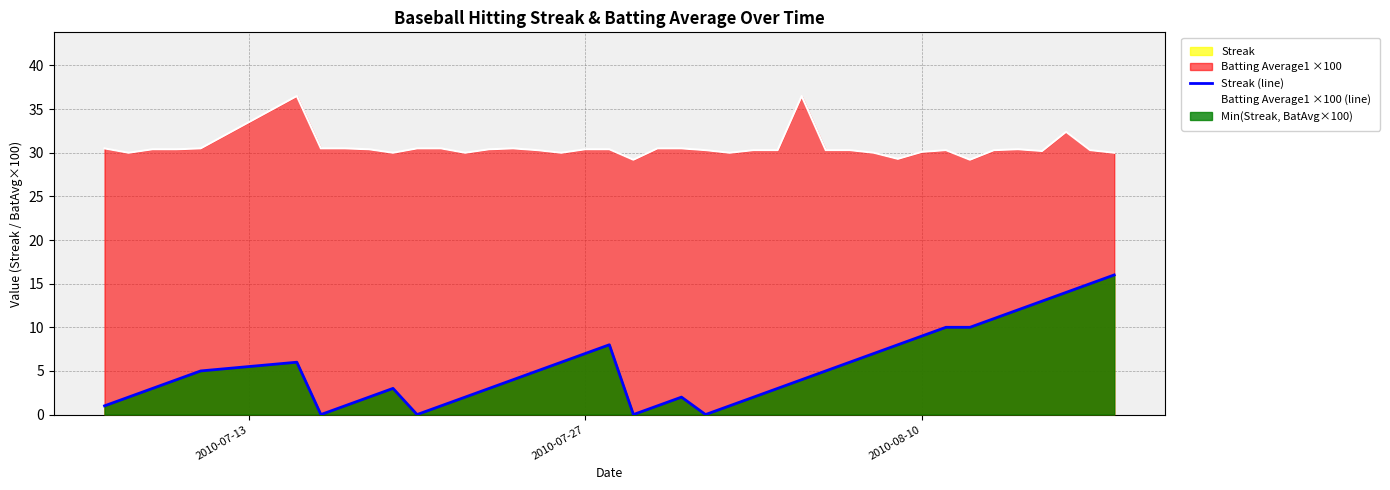

Which series has the largest total across all categories?

Batting Average1 ×100 (line)